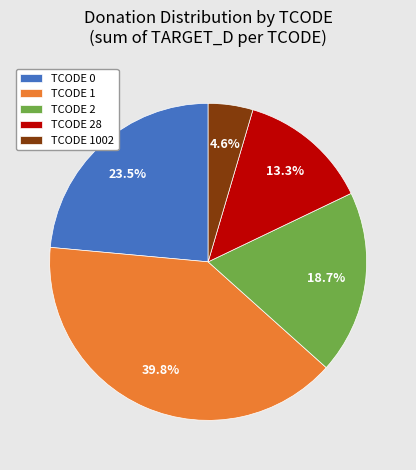

Do TCODE 1002 and TCODE 0 together represent more than half of the pie?

No